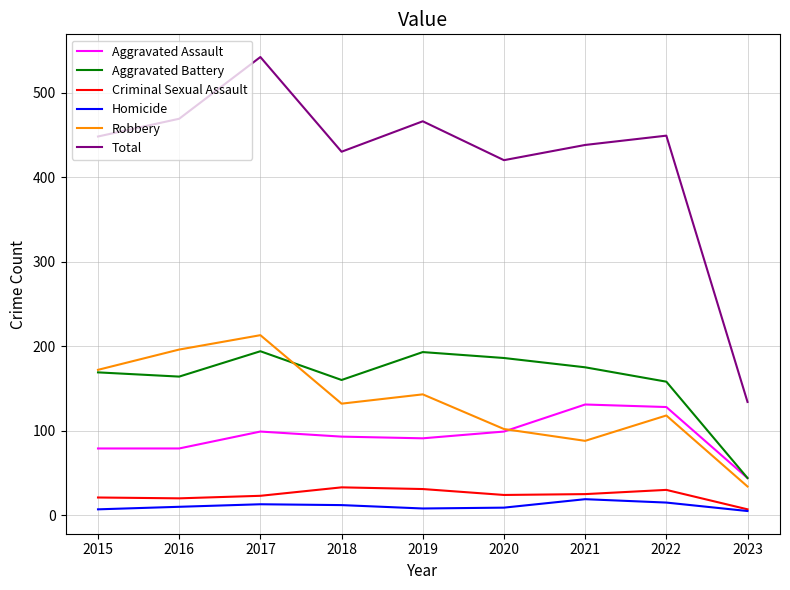

Rank the series by their maximum value, from lowest to highest.

Homicide, Criminal Sexual Assault, Aggravated Assault, Aggravated Battery, Robbery, Total